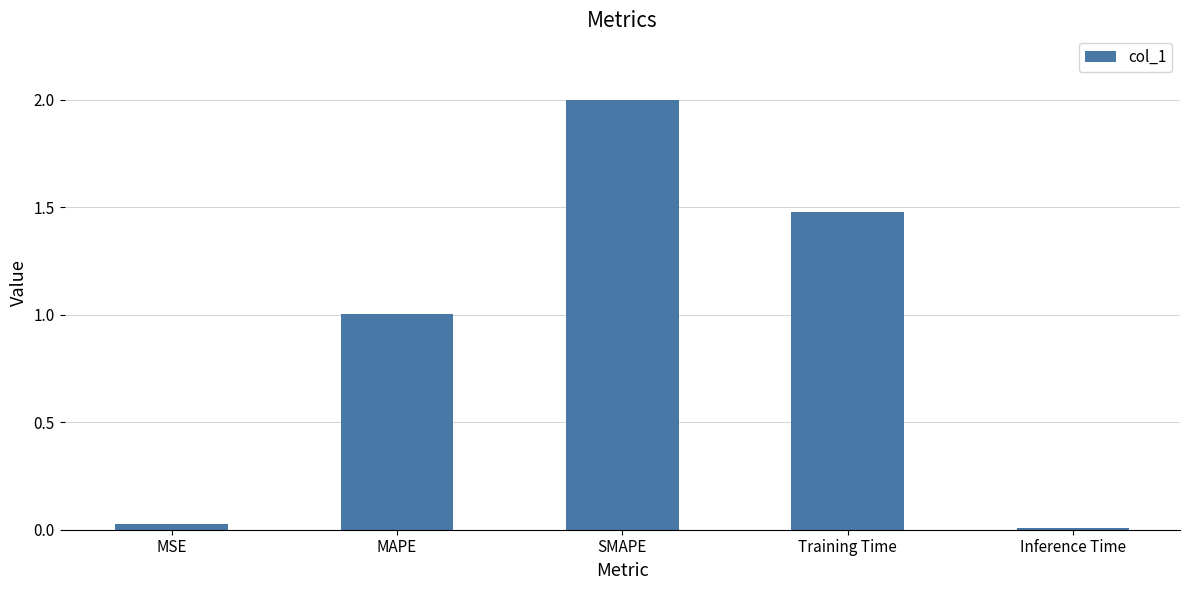

How many data points are less than 1?

2